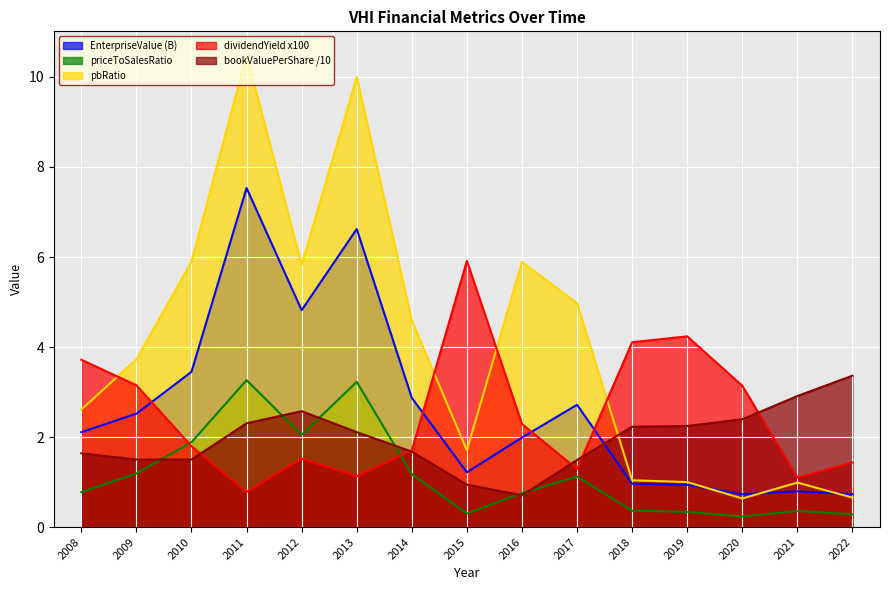

What is the sum of the dividendYield values at 2017 and 2014?

3.0